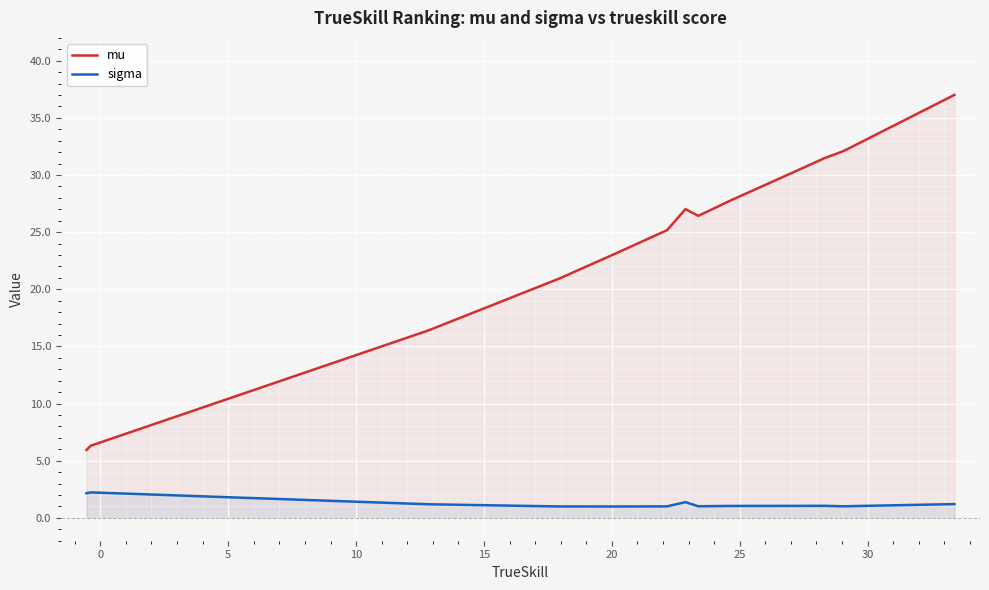

Which series has the largest total across all categories?

mu